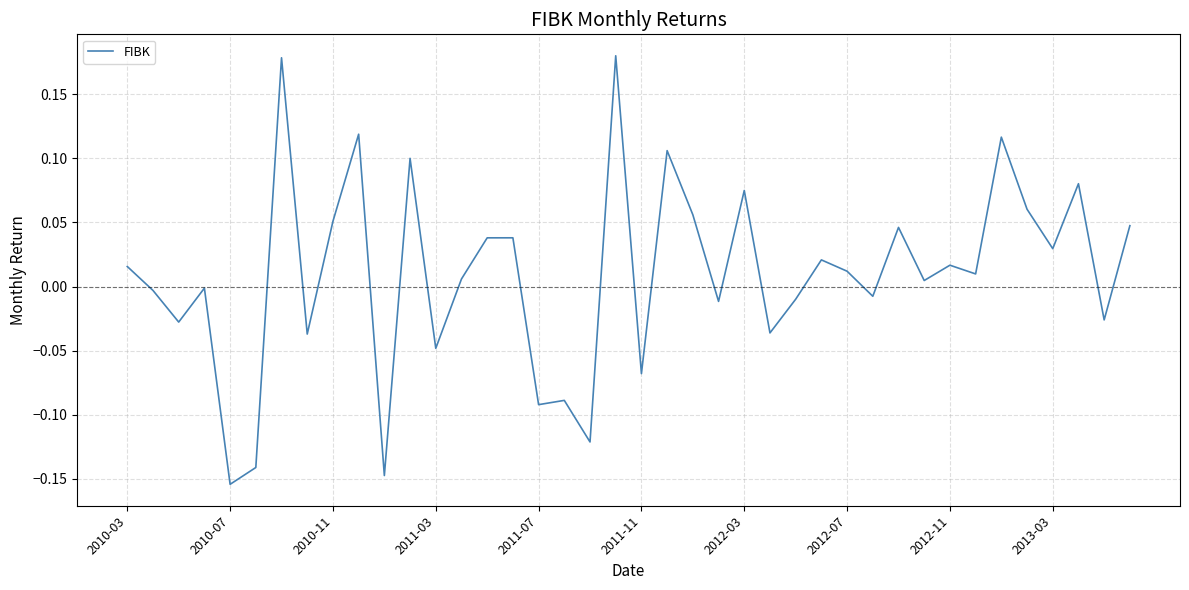

What is the difference between the maximum and minimum values?

0.3